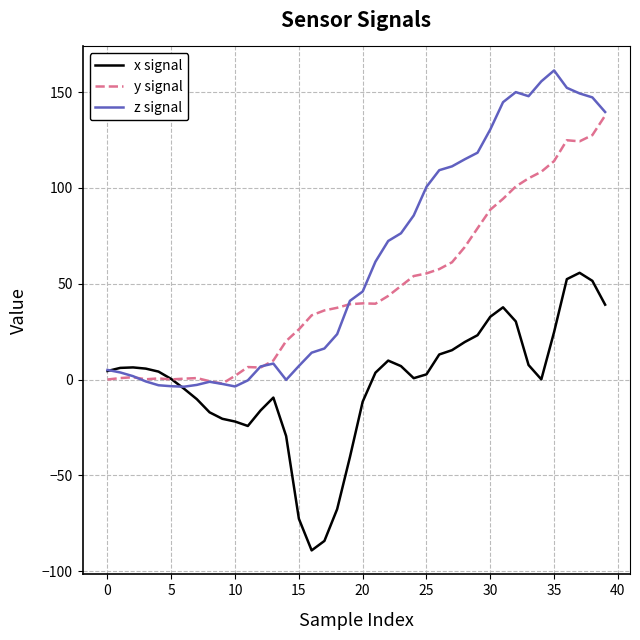

Which series has the largest total across all categories?

z signal